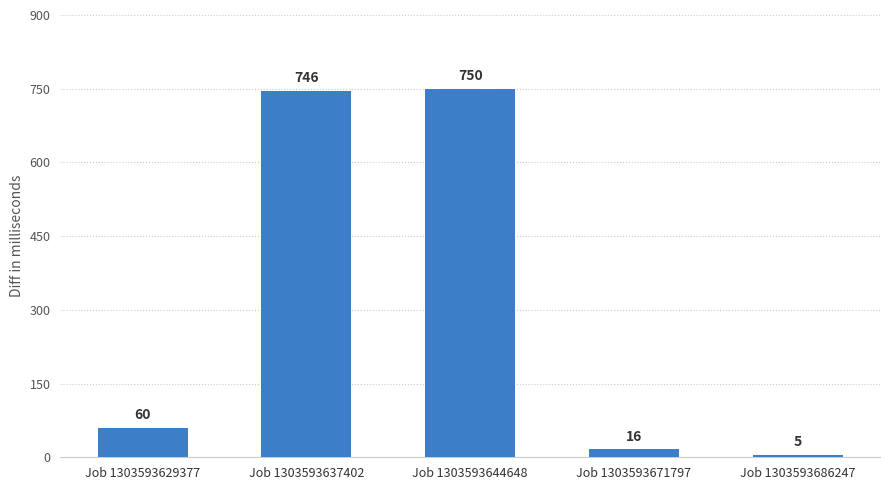

Which has a higher value, Job 1303593671797 or Job 1303593629377?

Job 1303593629377